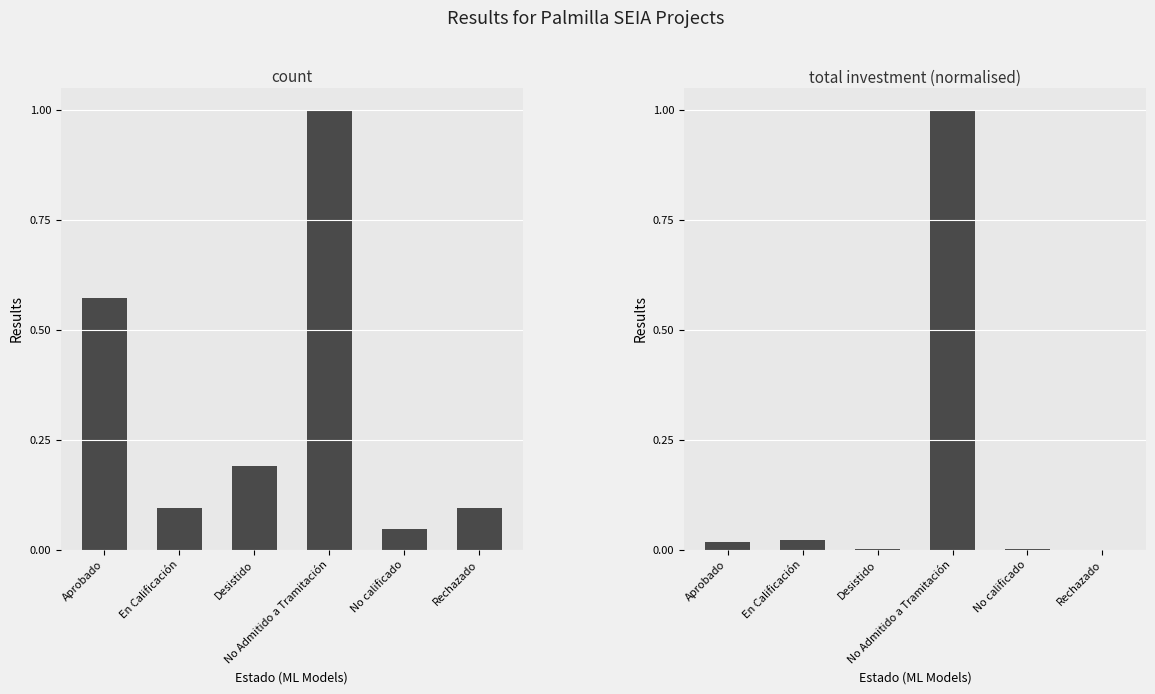

Rank the series by their average value, from lowest to highest.

Investment (normalised), Count (normalised)